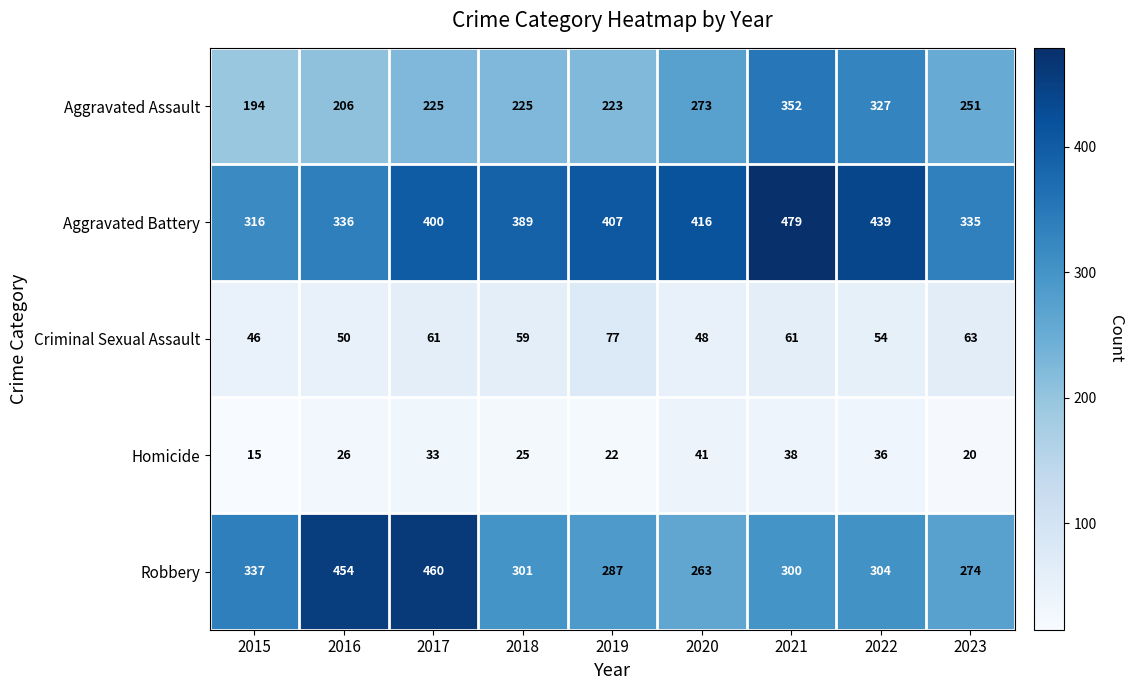

What is the difference between the second highest and minimum values in the Criminal Sexual Assault series?

17